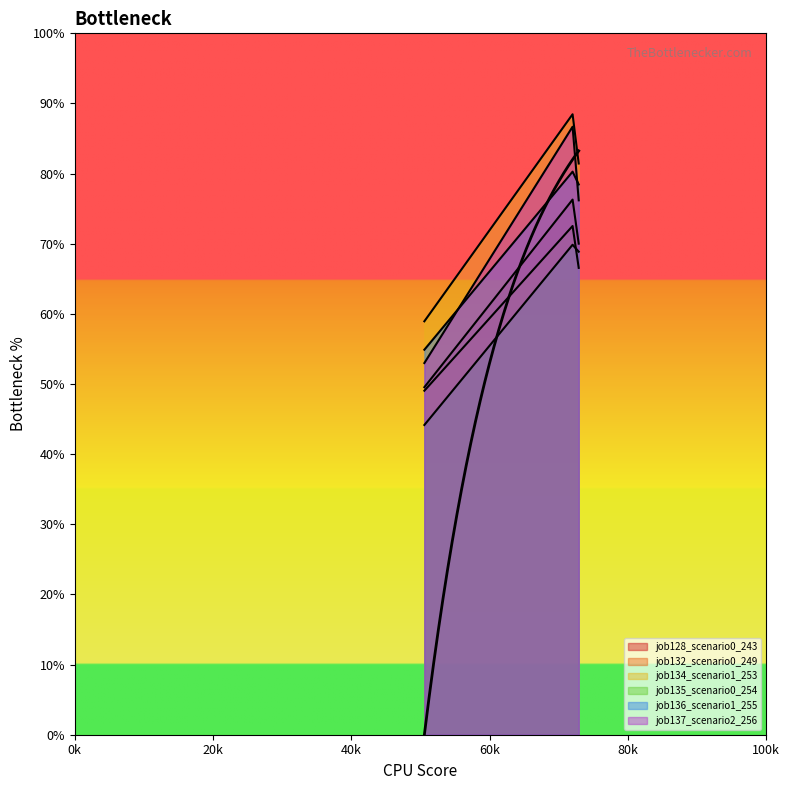

What is the maximum value for job136_scenario1_255?

0.8